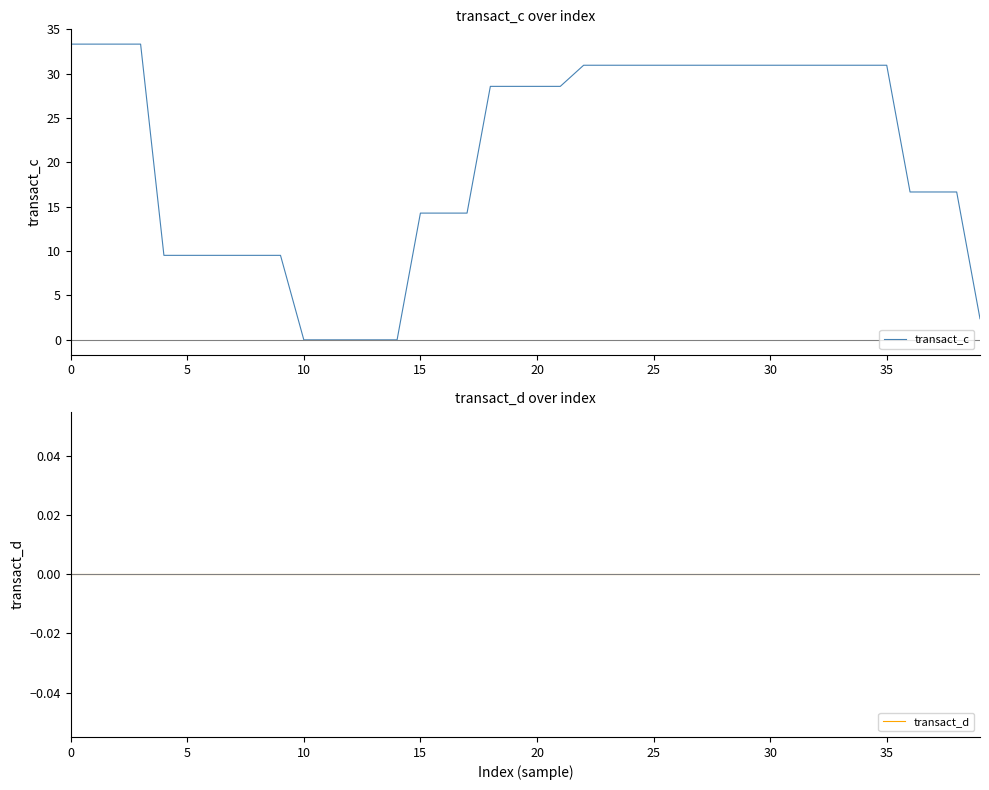

Reading left to right, transcribe all the data shown in this chart.

transact_c: 33.3	33.3	33.3	33.3	9.5	9.5	9.5	9.5	9.5	9.5	0.0	0.0	0.0	0.0	0.0	14.3	14.3	14.3	28.6	28.6	28.6	28.6	31.0	31.0	31.0	31.0	31.0	31.0	31.0	31.0	31.0	31.0	31.0	31.0	31.0	31.0	16.7	16.7	16.7	2.4
transact_d: 0.0	0.0	0.0	0.0	0.0	0.0	0.0	0.0	0.0	0.0	0.0	0.0	0.0	0.0	0.0	0.0	0.0	0.0	0.0	0.0	0.0	0.0	0.0	0.0	0.0	0.0	0.0	0.0	0.0	0.0	0.0	0.0	0.0	0.0	0.0	0.0	0.0	0.0	0.0	0.0